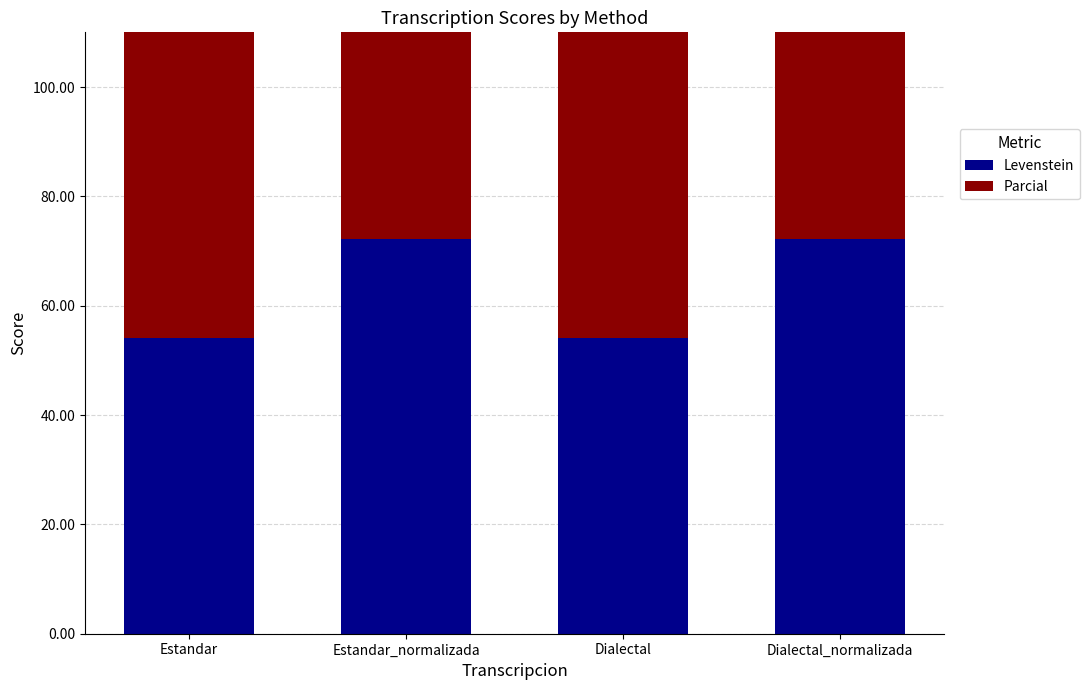

Which category has the lowest value across all series?

Estandar